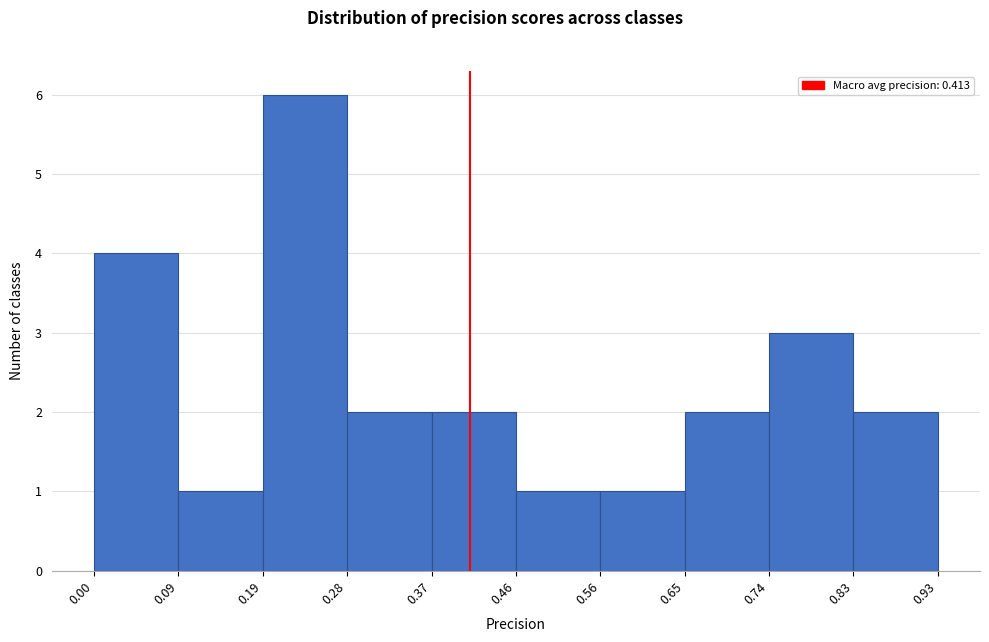

Reading left to right, transcribe this chart: for each bar, give the range it covers on the x-axis and its height. The values are not printed on the chart, so give them approximately, as read against the axis.

0.00 to 0.09: 4
0.09 to 0.19: 1
0.19 to 0.28: 6
0.28 to 0.37: 2
0.37 to 0.46: 2
0.46 to 0.56: 1
0.56 to 0.65: 1
0.65 to 0.74: 2
0.74 to 0.83: 3
0.83 to 0.93: 2